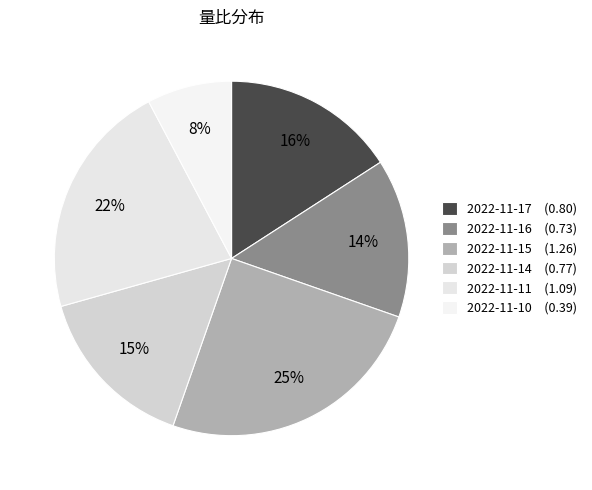

What is the change in value from 2022-11-15 to 2022-11-14?

-0.5